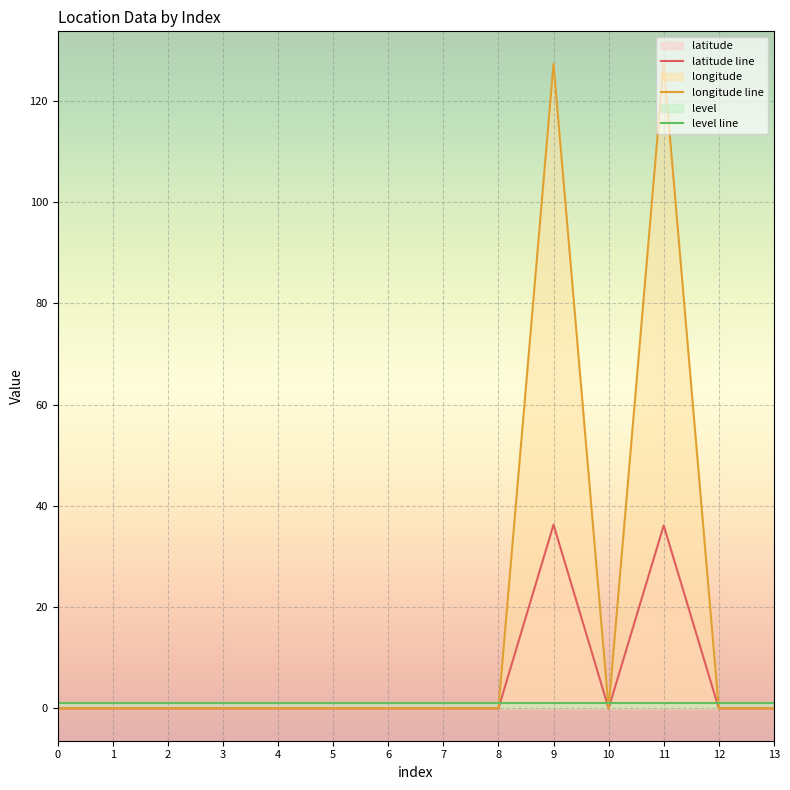

What is the average value of the longitude series?

18.2